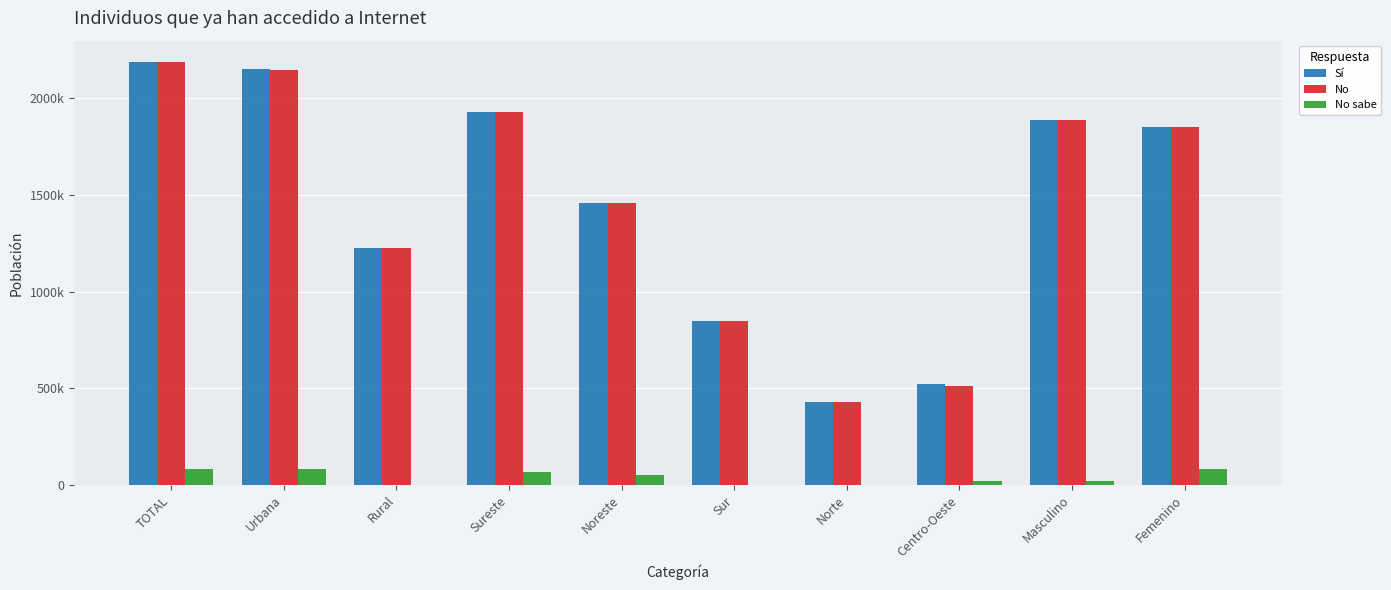

Between Rural and Masculino, which series saw the biggest shift?

No